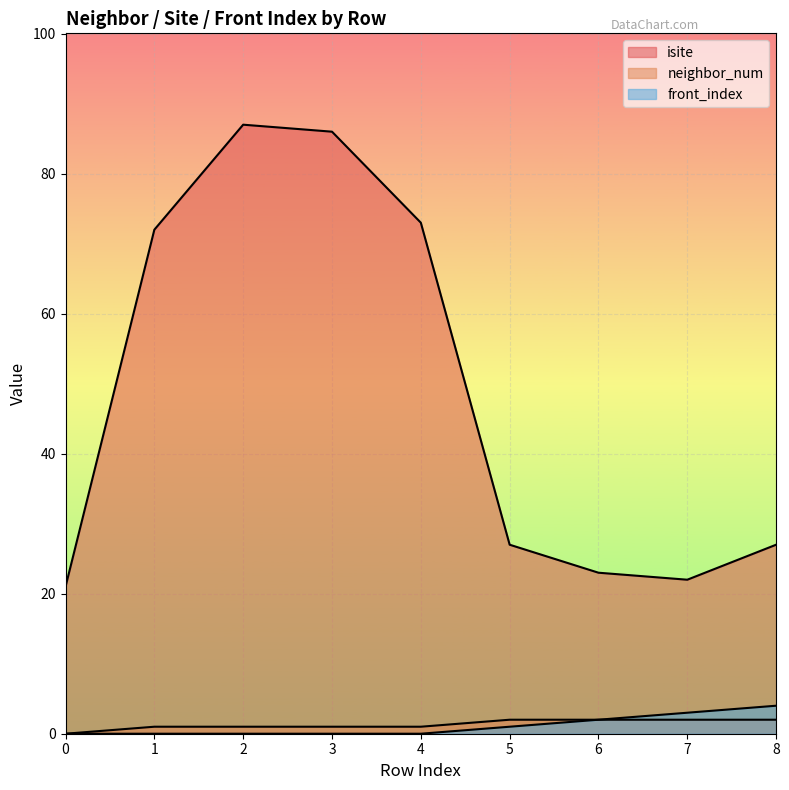

Count the number of data series in this chart.

3